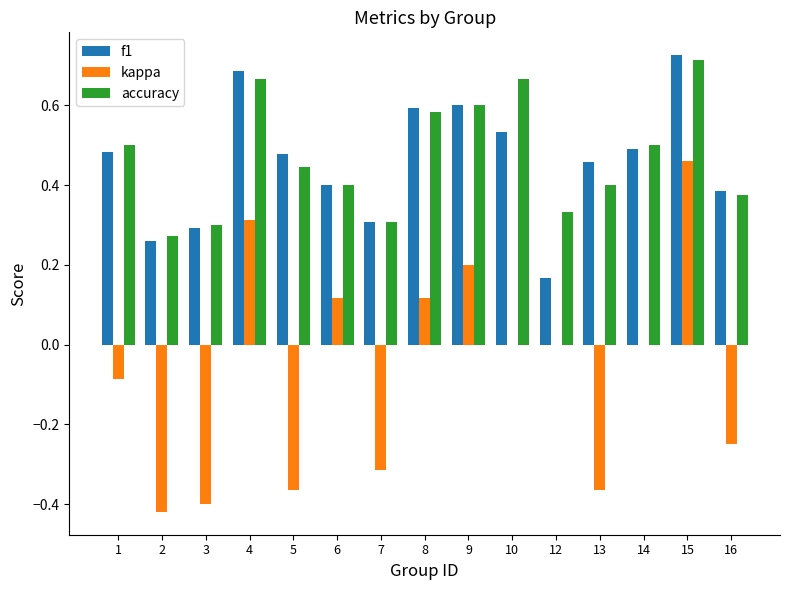

At which label does accuracy reach its peak?

15